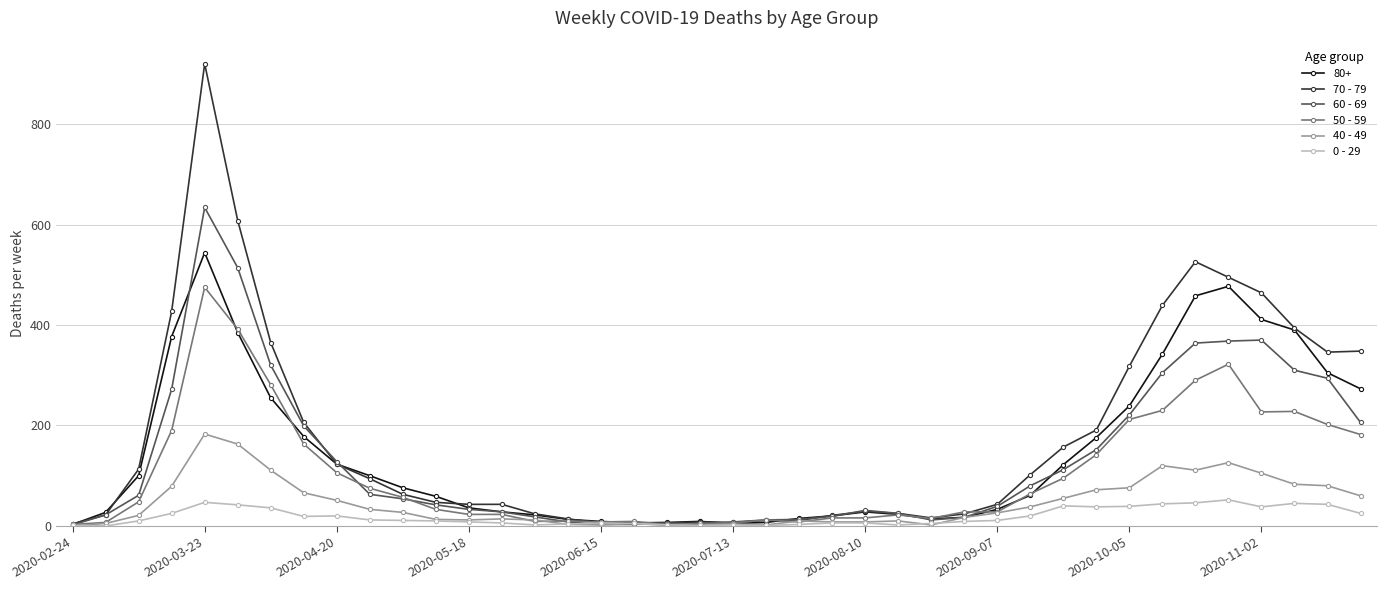

True or false: 40 - 49 has more than 0 interior local peaks.

True